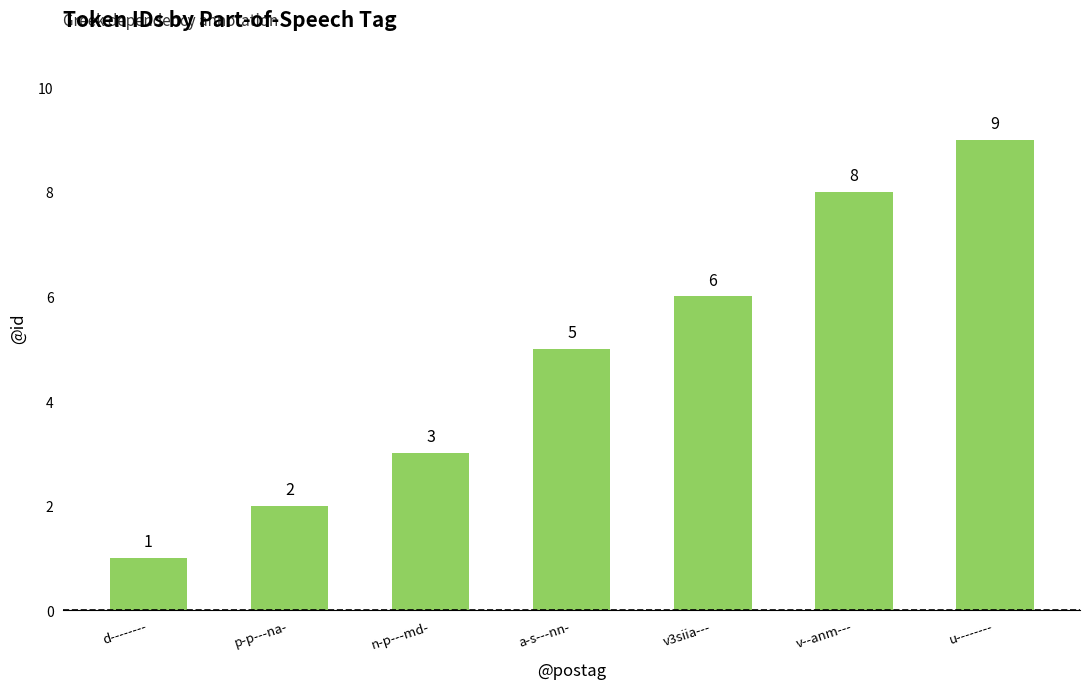

Does the chart contain any negative values?

No